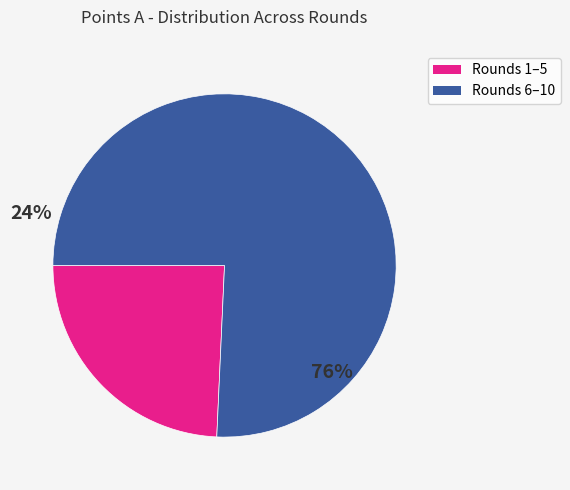

Count the number of slices in the pie.

2